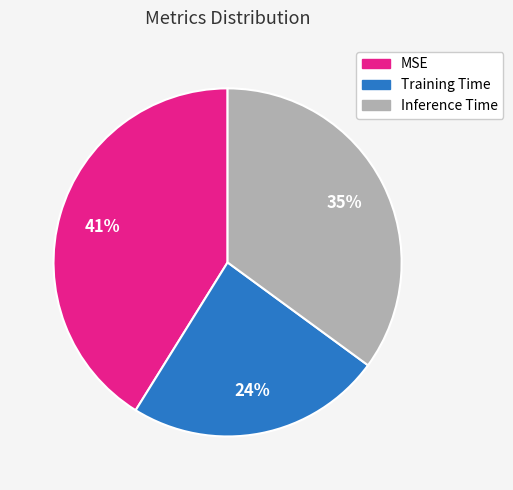

To the nearest percent, what portion does Training Time represent?

24%